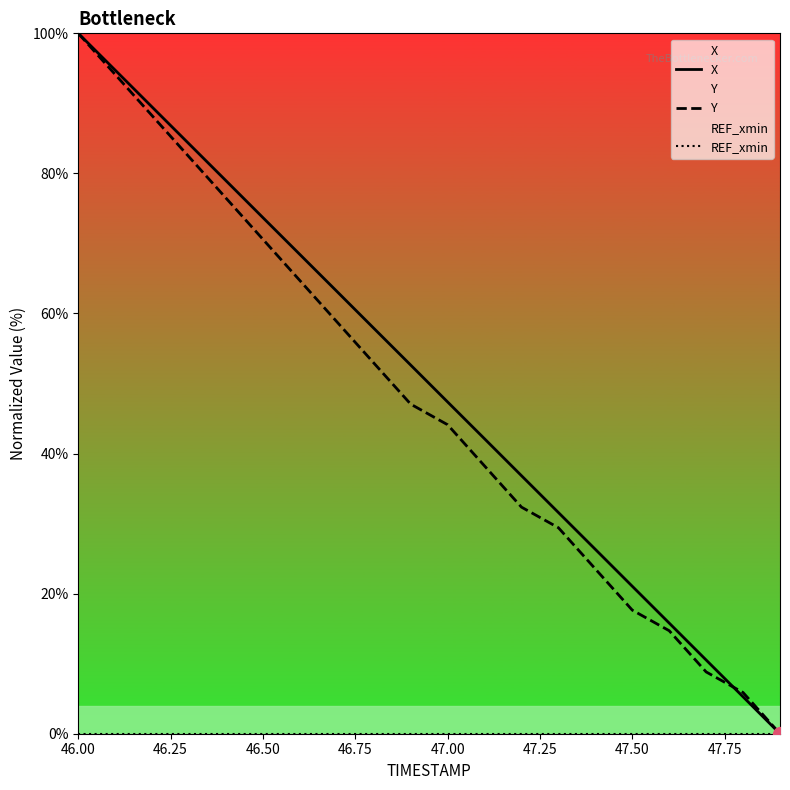

Which series has the largest range (max minus min)?

X